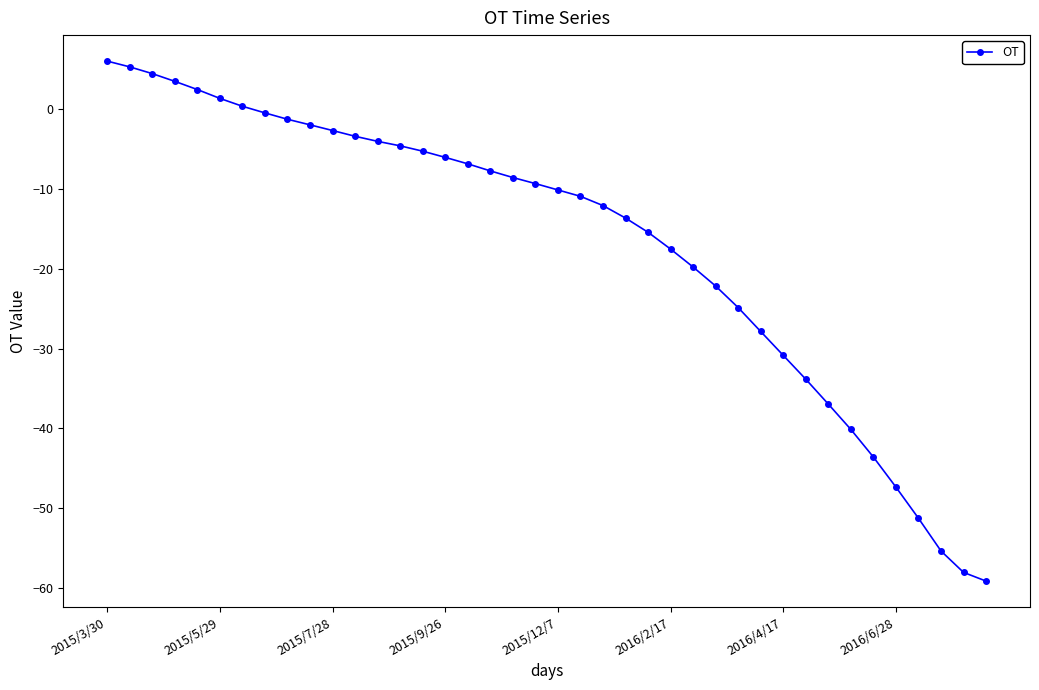

What is the maximum value shown in the chart?

6.0